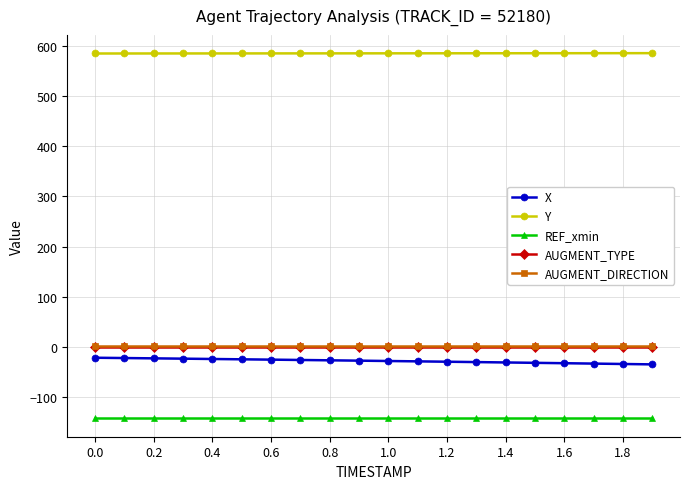

What is the smallest value displayed?

-142.7